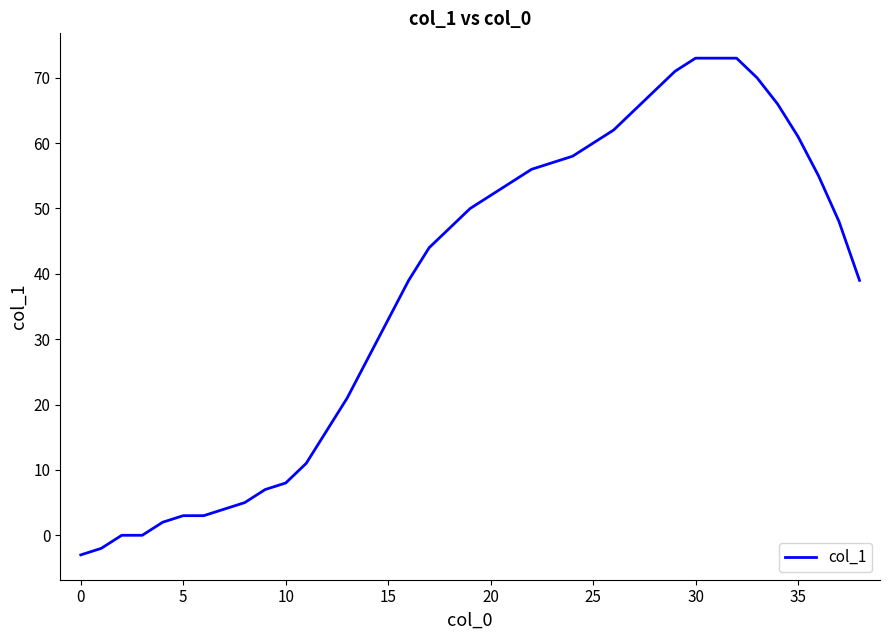

What is the greatest value displayed?

73